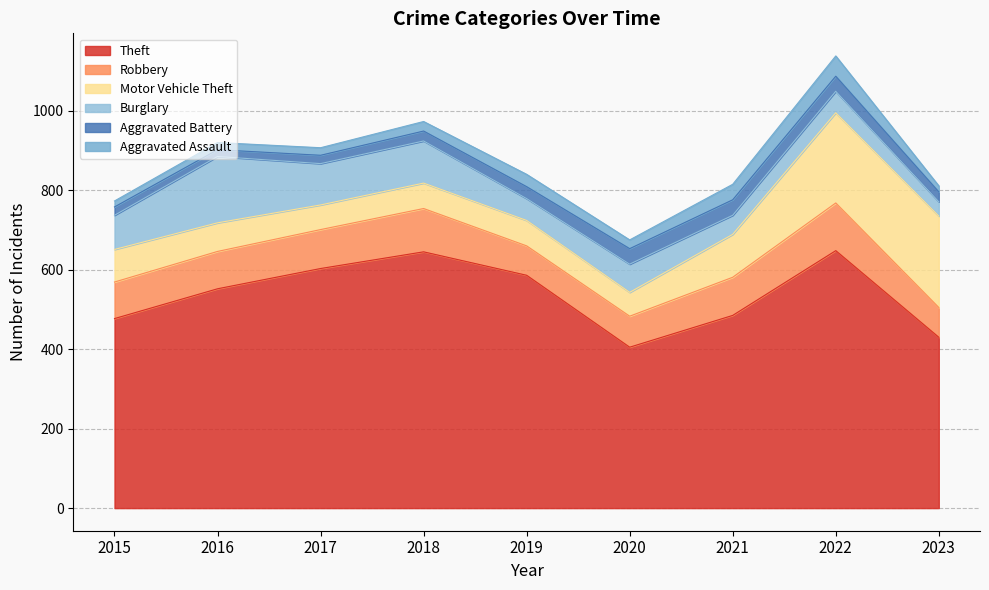

True or false: Aggravated Battery has more than 0 points higher than both neighbors.

False